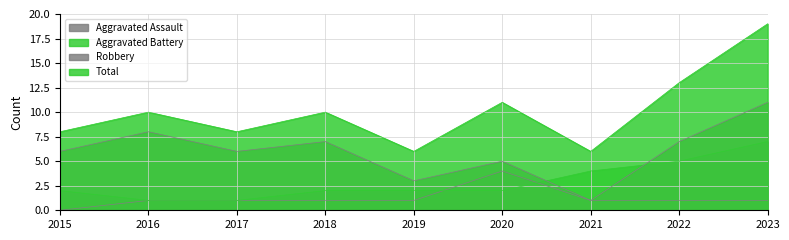

What is the value of the Total point at the 6th from the left?

11